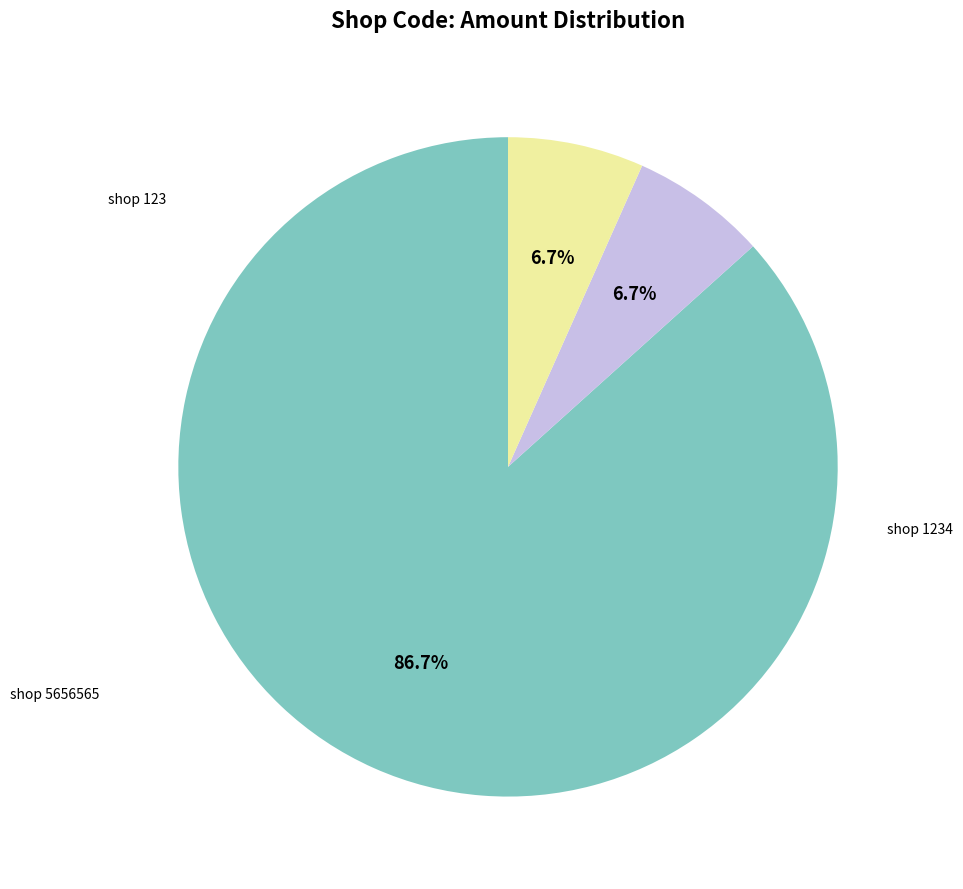

Is there any slice that represents more than half of the pie?

Yes